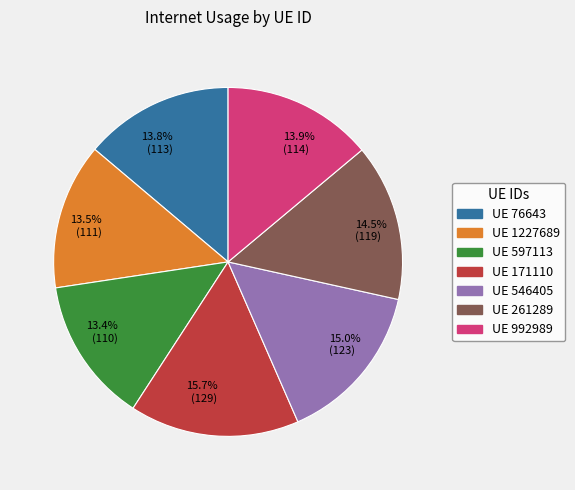

Is there any slice that represents more than half of the pie?

No